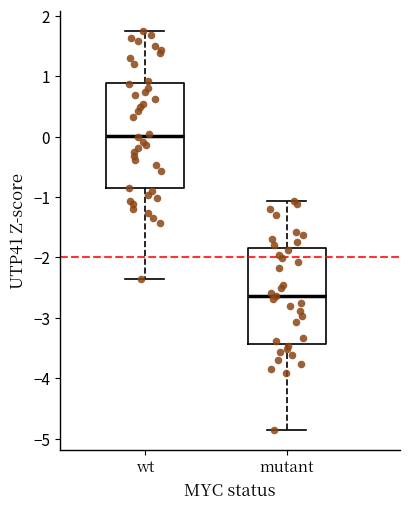

Where is the upper edge of the box for wt on the y-axis? The values are not printed on the chart, so give them approximately, as read against the axis.

0.9